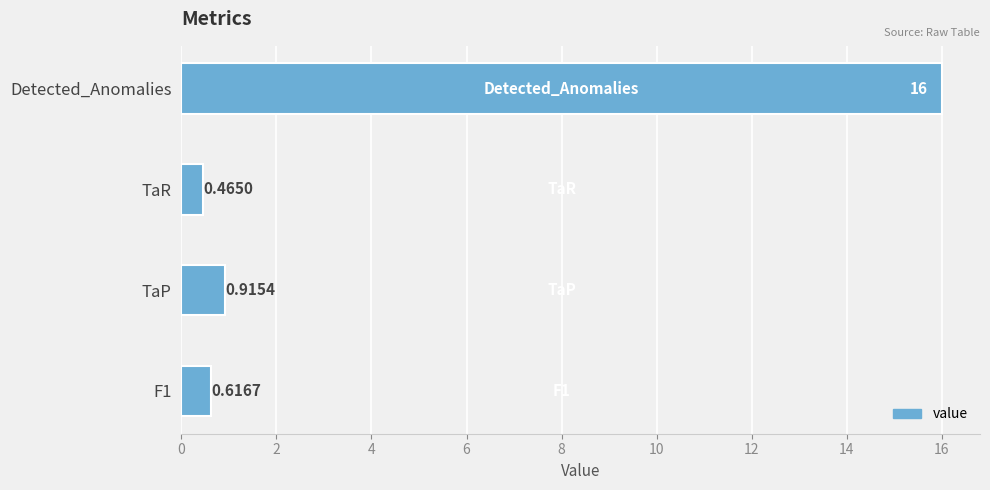

What is the greatest value displayed?

16.0